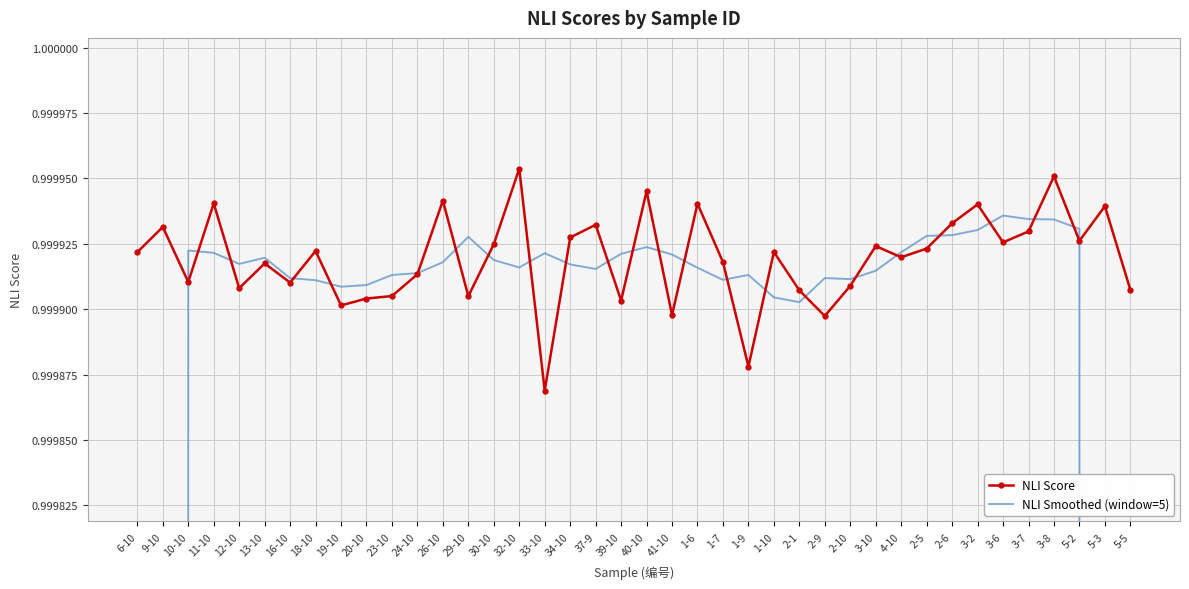

What is the value of the NLI Score point at the 38th from the left?

1.0